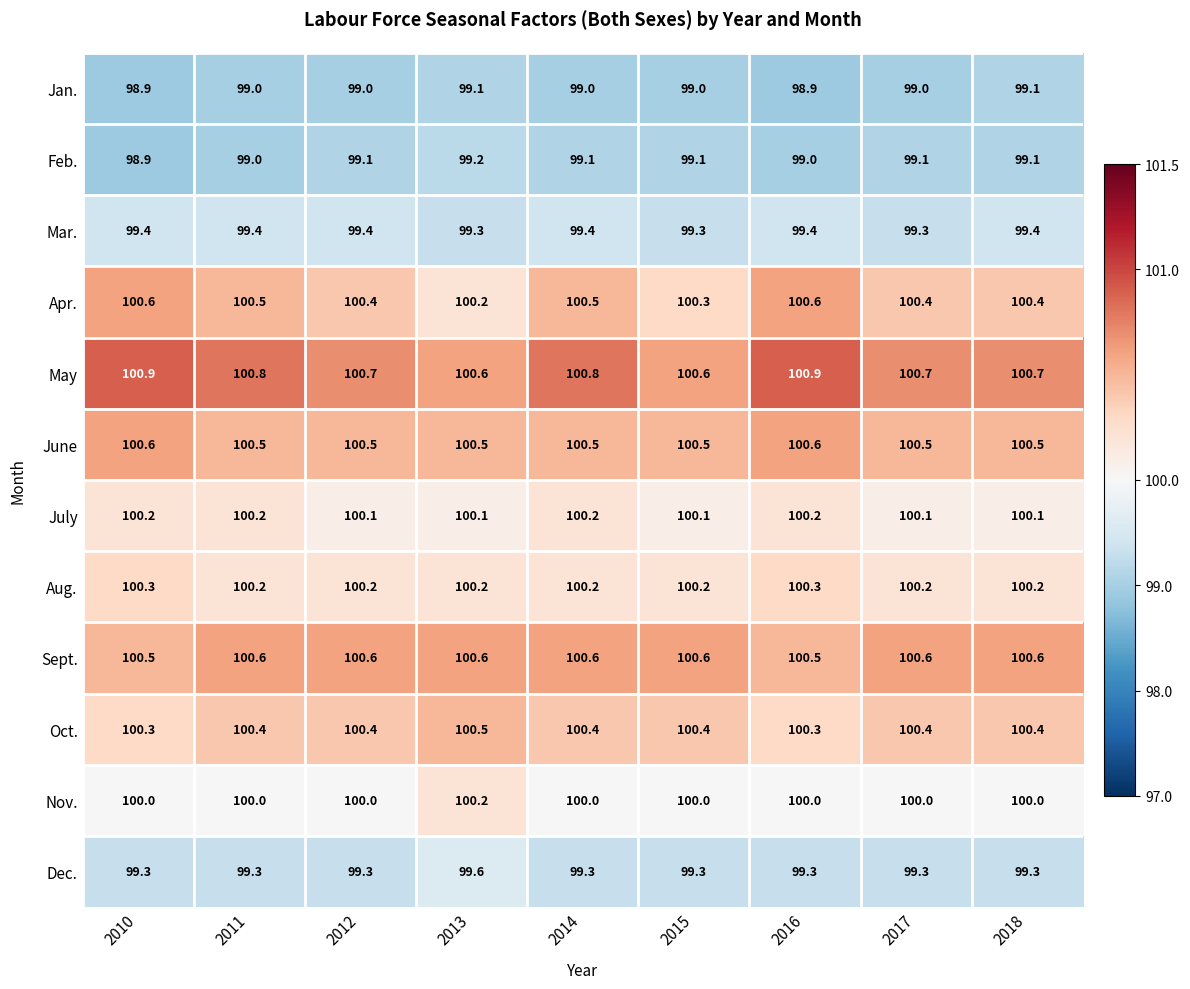

Which series has the widest spread of values?

Apr.